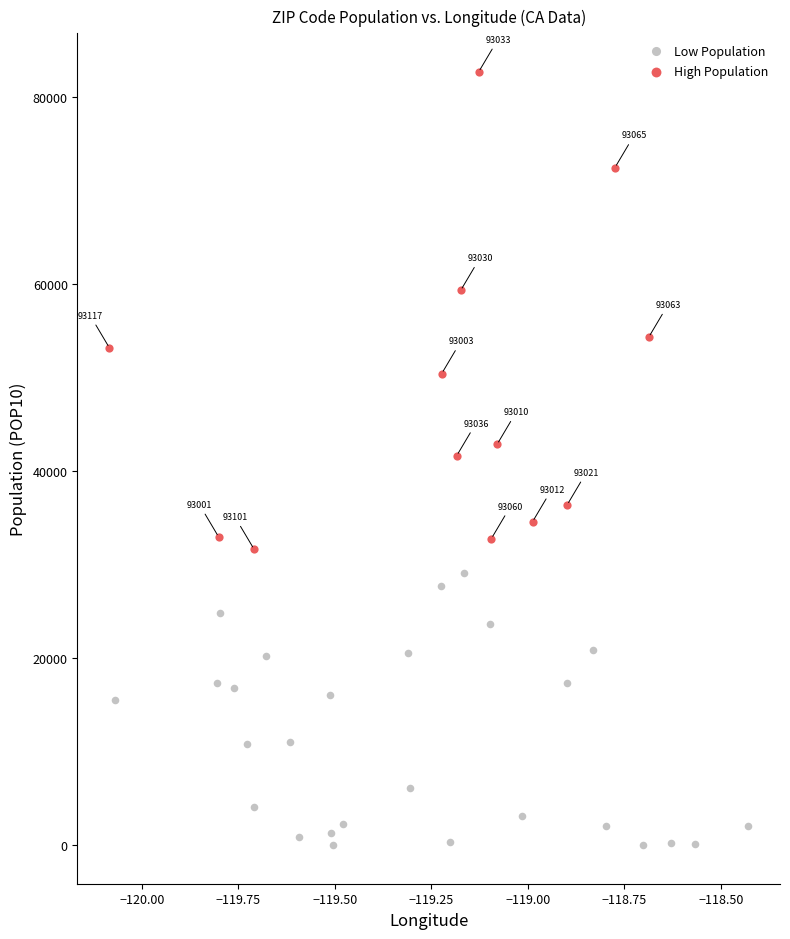

Which series has the largest Y range (max minus min)?

High Population